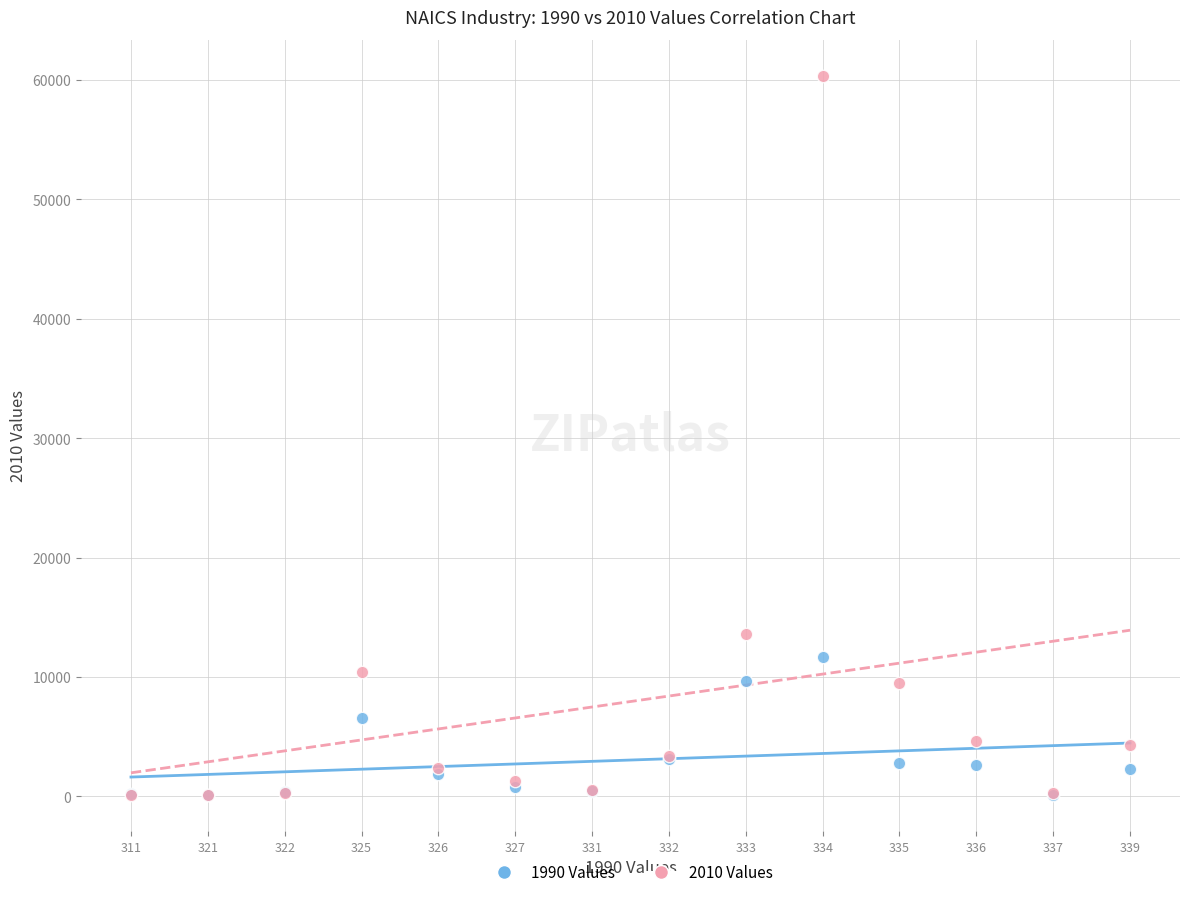

Across all series, what Y value is closest to 30216?

13555